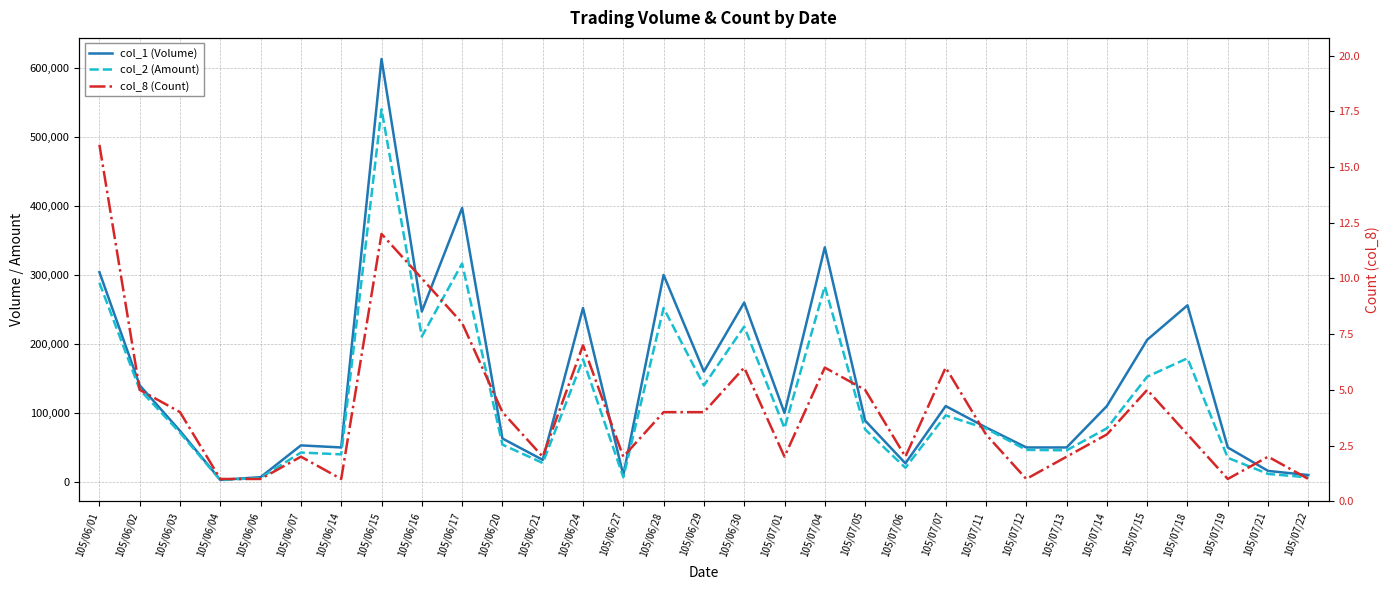

Where is col_2 (Amount) nearest to the value 271265?

105/07/04